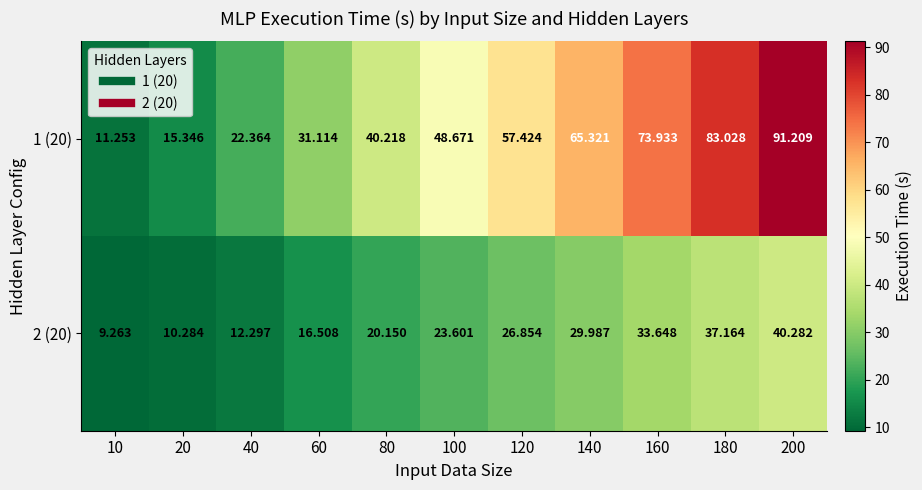

List the series in order of their overall mean, lowest first.

2 (20), 1 (20)